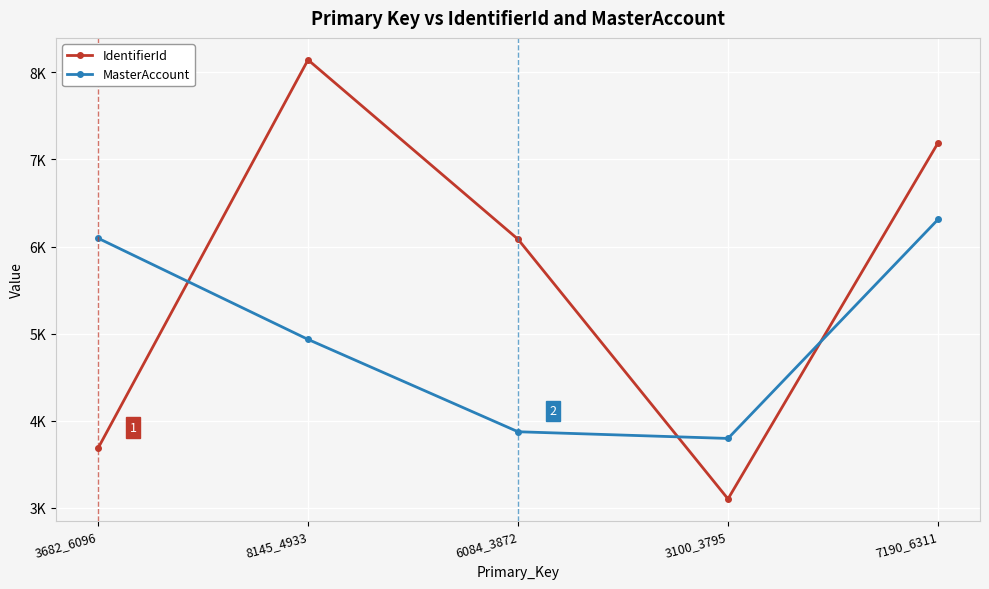

What position from the right is 8145_4933?

4